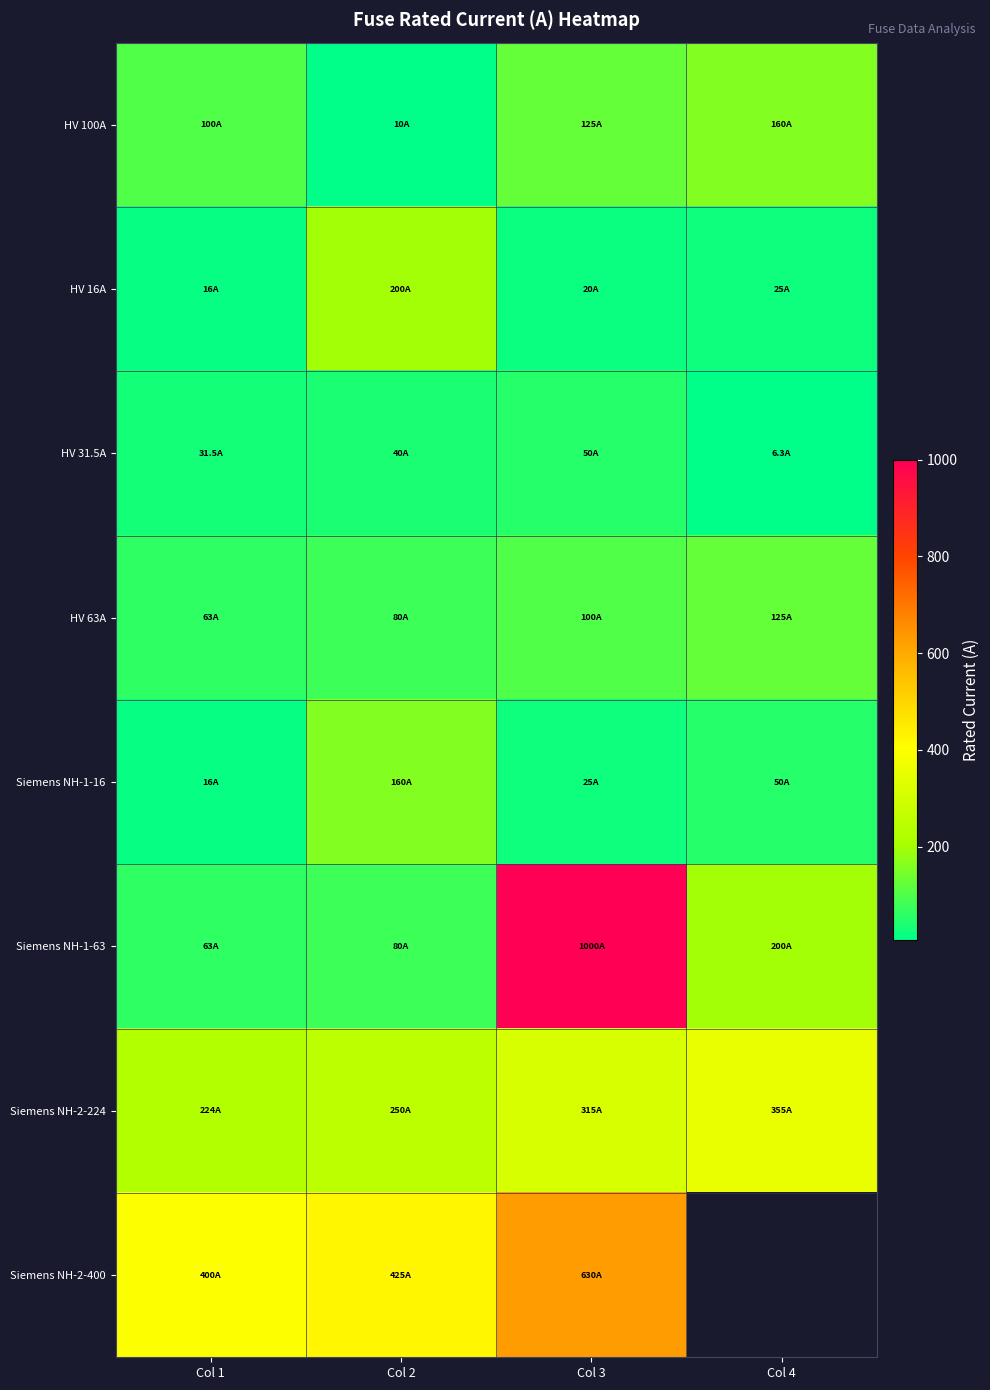

The value of HV 31.5A at Col 1 is 43.2. True or false?

False